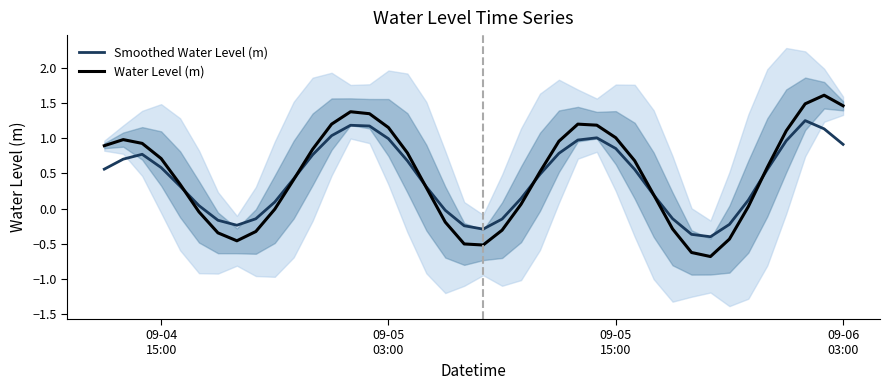

What is the highest value of the Water Level (m) series?

1.6